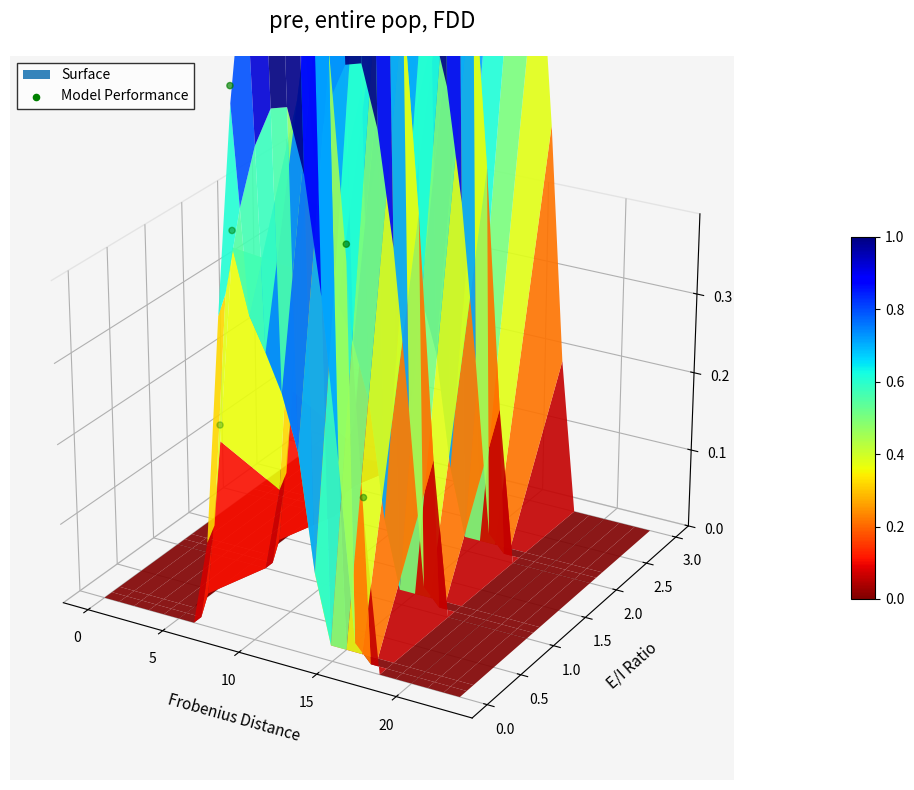

The chart shows a value of -0.0 at −5. True or false?

False